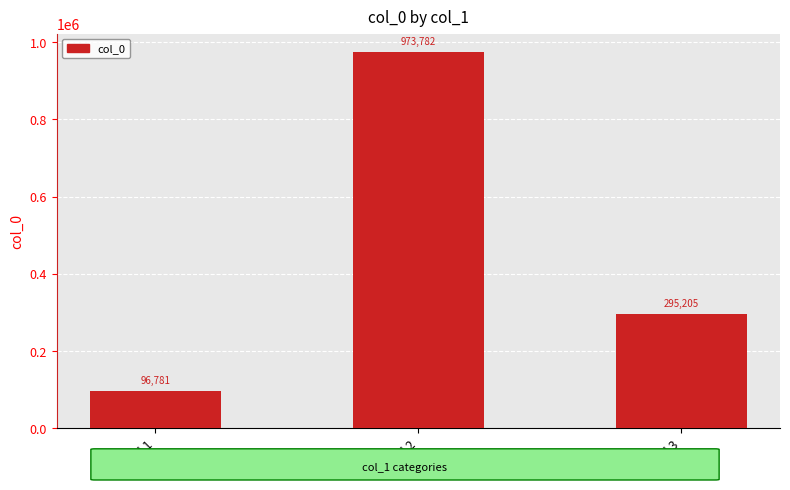

Which label corresponds to the smallest value in the chart?

Label 1